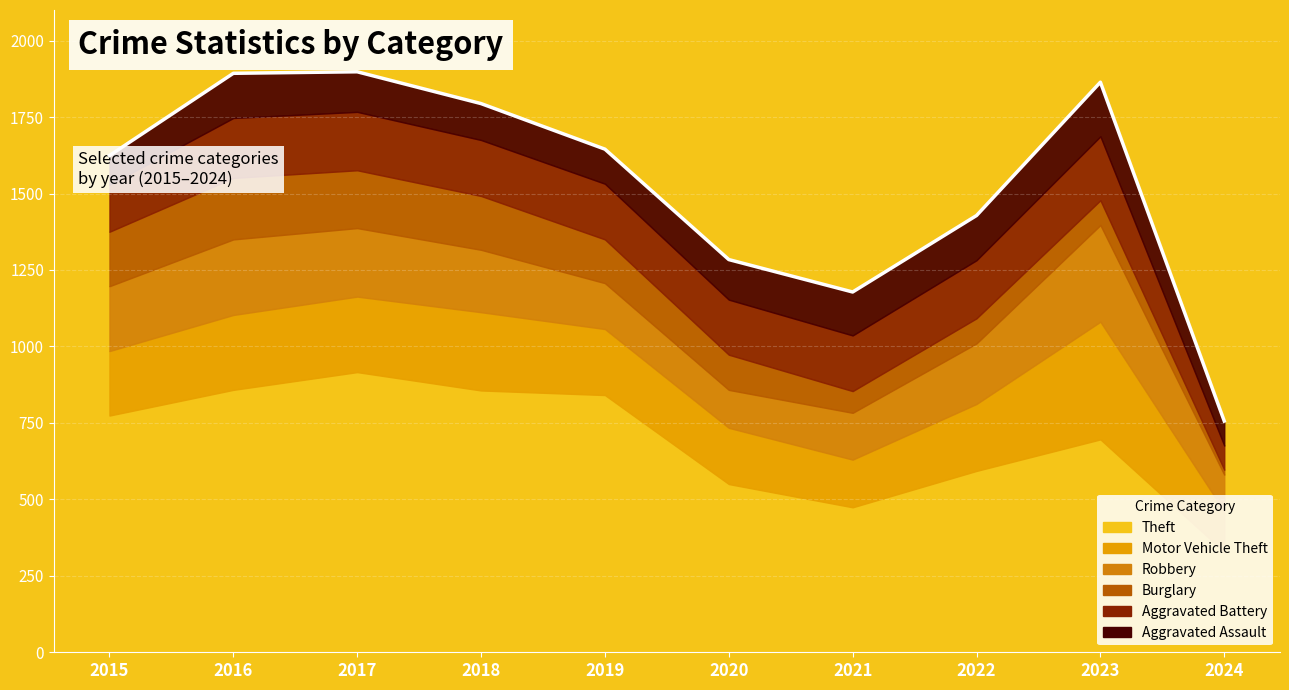

Where is Aggravated Assault nearest to the value 128?

2017